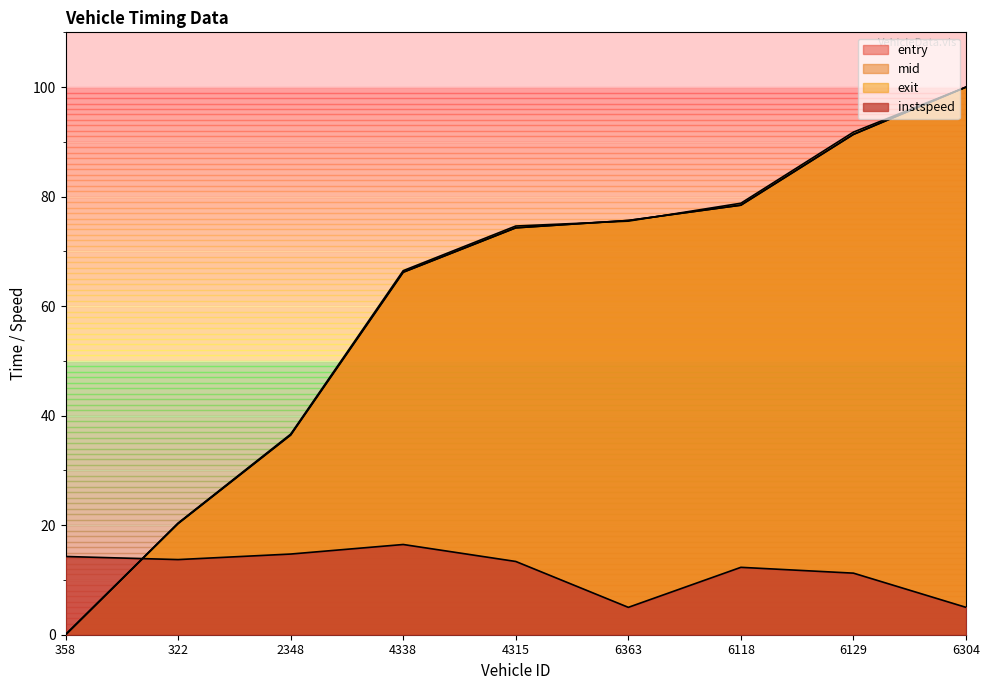

How many distinct data groups are displayed?

4